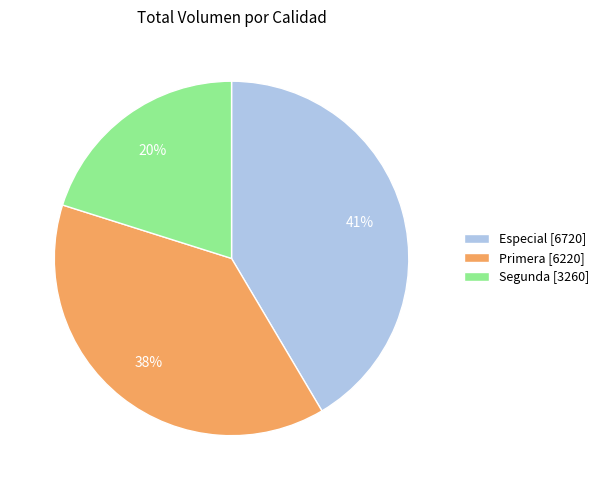

Is the sum of Especial [6720] and Segunda [3260] greater than half?

Yes